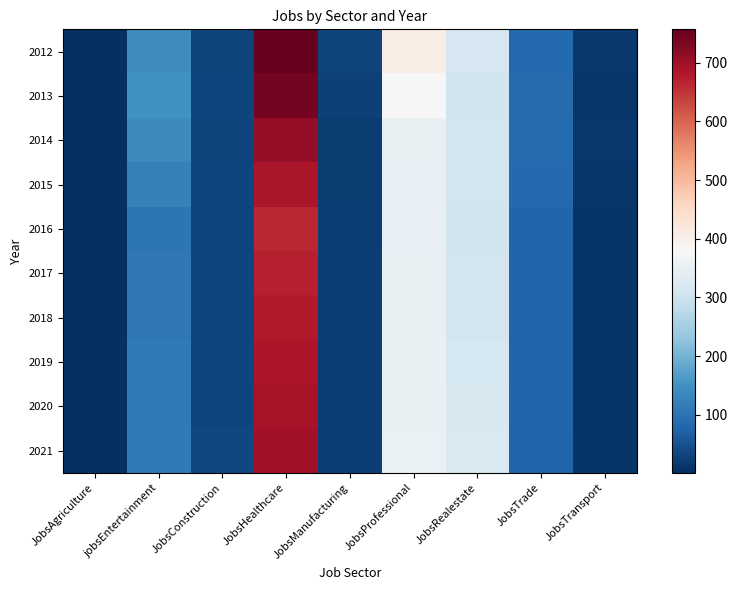

Reading left to right, what are all the values shown in this chart?

2012: JobsAgriculture=1	jobsEntertainment=144	JobsConstruction=29	JobsHealthcare=757	JobsManufacturing=29	JobsProfessional=408	JobsRealestate=315	JobsTrade=86	JobsTransport=13
2013: JobsAgriculture=1	jobsEntertainment=150	JobsConstruction=32	JobsHealthcare=741	JobsManufacturing=26	JobsProfessional=378	JobsRealestate=305	JobsTrade=87	JobsTransport=11
2014: JobsAgriculture=1	jobsEntertainment=137	JobsConstruction=30	JobsHealthcare=711	JobsManufacturing=21	JobsProfessional=350	JobsRealestate=306	JobsTrade=88	JobsTransport=13
2015: JobsAgriculture=1	jobsEntertainment=124	JobsConstruction=31	JobsHealthcare=689	JobsManufacturing=20	JobsProfessional=347	JobsRealestate=311	JobsTrade=86	JobsTransport=11
2016: JobsAgriculture=1	jobsEntertainment=107	JobsConstruction=33	JobsHealthcare=665	JobsManufacturing=22	JobsProfessional=349	JobsRealestate=304	JobsTrade=79	JobsTransport=8
2017: JobsAgriculture=1	jobsEntertainment=109	JobsConstruction=33	JobsHealthcare=673	JobsManufacturing=22	JobsProfessional=350	JobsRealestate=306	JobsTrade=78	JobsTransport=8
2018: JobsAgriculture=1	jobsEntertainment=110	JobsConstruction=33	JobsHealthcare=679	JobsManufacturing=22	JobsProfessional=350	JobsRealestate=310	JobsTrade=78	JobsTransport=8
2019: JobsAgriculture=1	jobsEntertainment=111	JobsConstruction=33	JobsHealthcare=685	JobsManufacturing=22	JobsProfessional=351	JobsRealestate=314	JobsTrade=78	JobsTransport=8
2020: JobsAgriculture=1	jobsEntertainment=112	JobsConstruction=33	JobsHealthcare=691	JobsManufacturing=22	JobsProfessional=352	JobsRealestate=318	JobsTrade=78	JobsTransport=8
2021: JobsAgriculture=1	jobsEntertainment=113	JobsConstruction=34	JobsHealthcare=697	JobsManufacturing=22	JobsProfessional=353	JobsRealestate=322	JobsTrade=77	JobsTransport=8